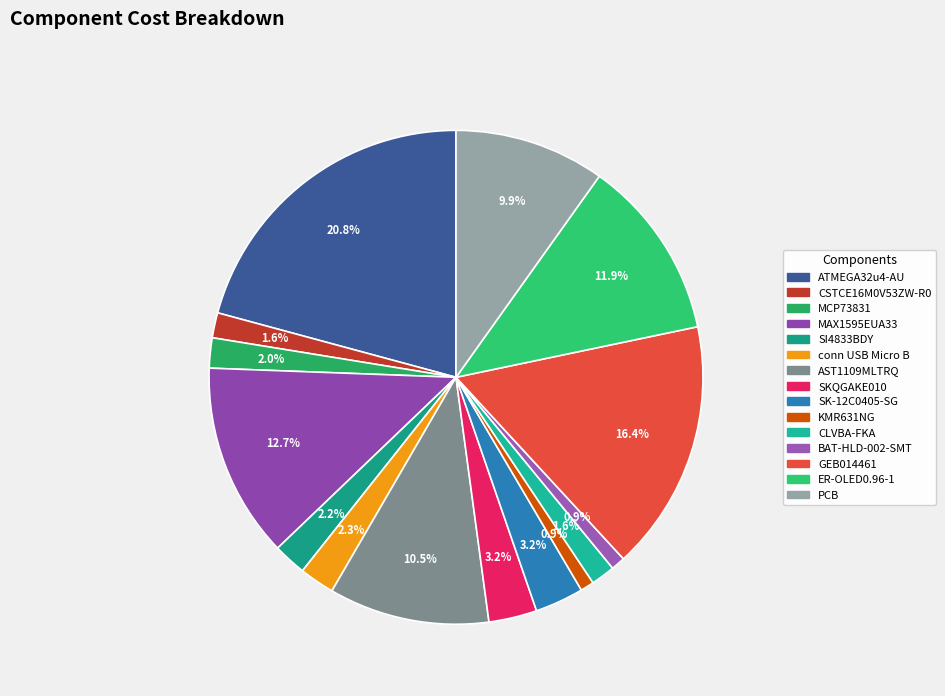

Does any single category account for the majority?

No